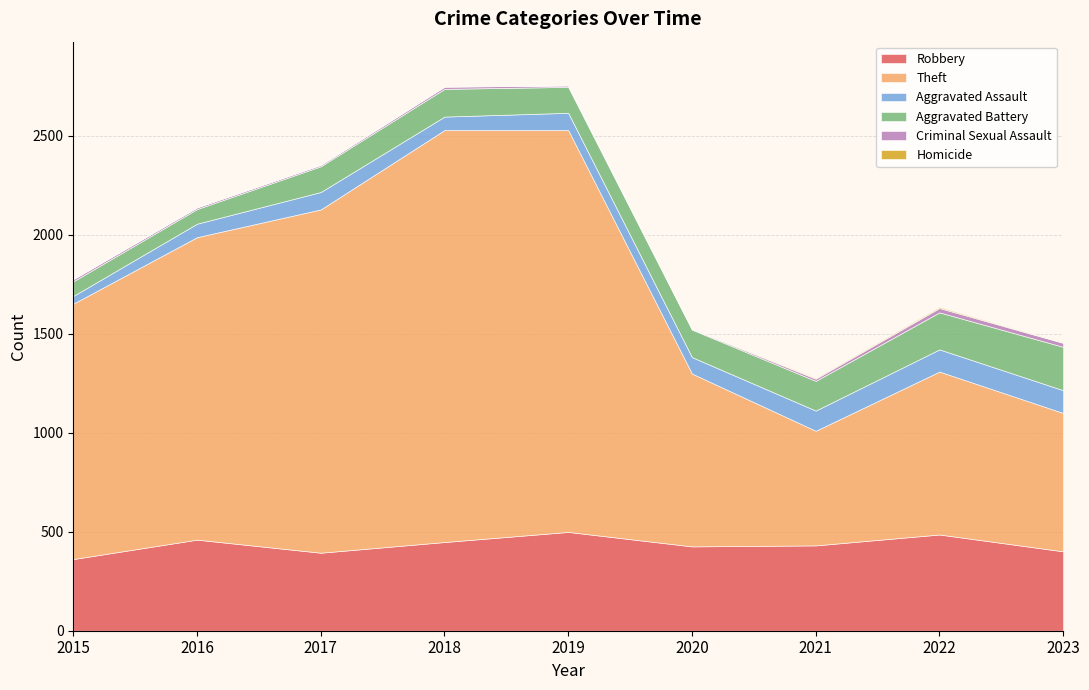

What is the maximum value shown in the chart?

2081